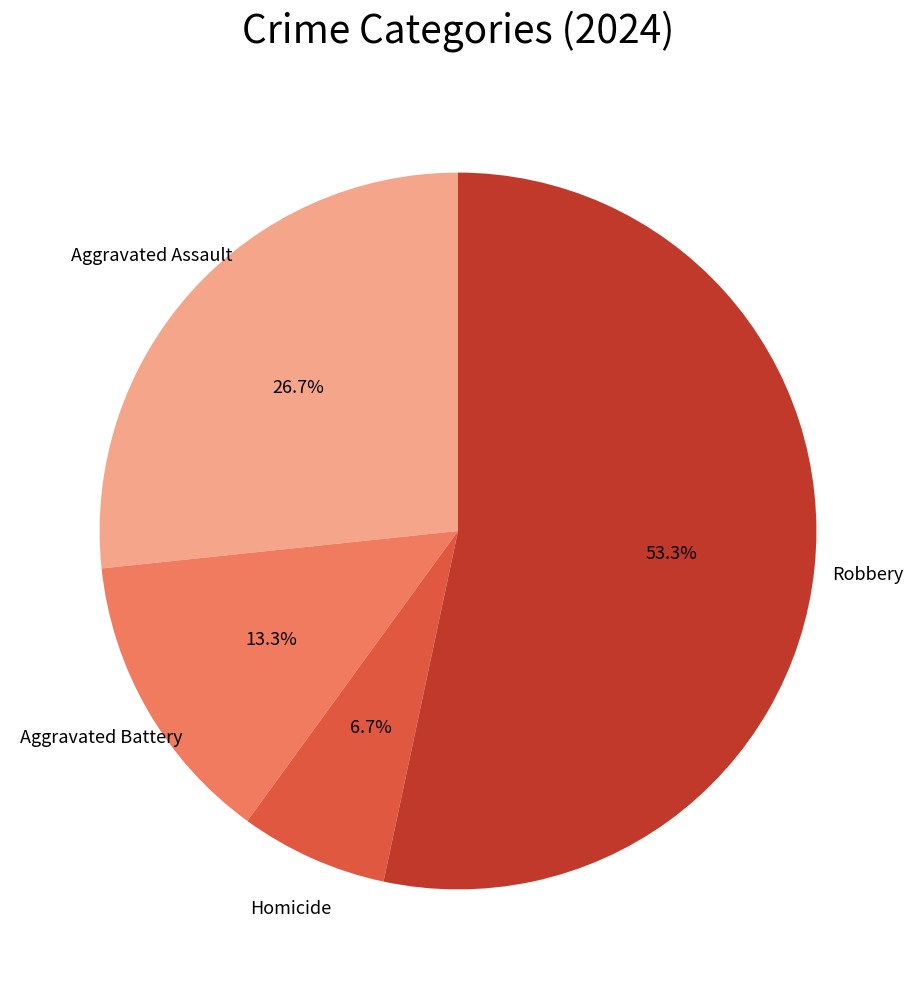

To the nearest percent, what portion does Robbery represent?

53%